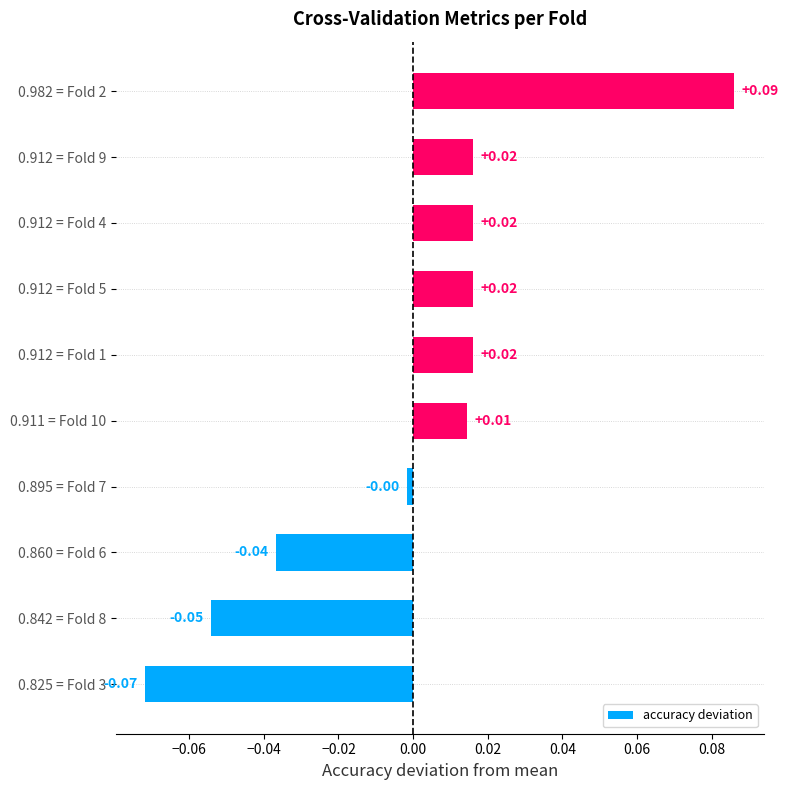

Are the bars grouped side by side (vs. stacked)?

No